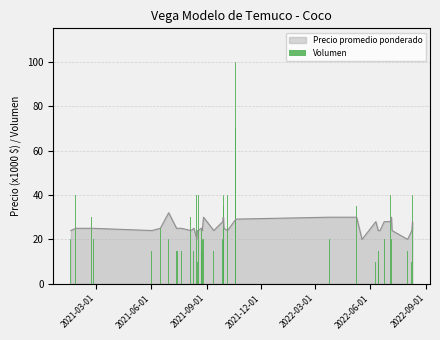

What is the label of the 39th bar from the right?

2021-06-01